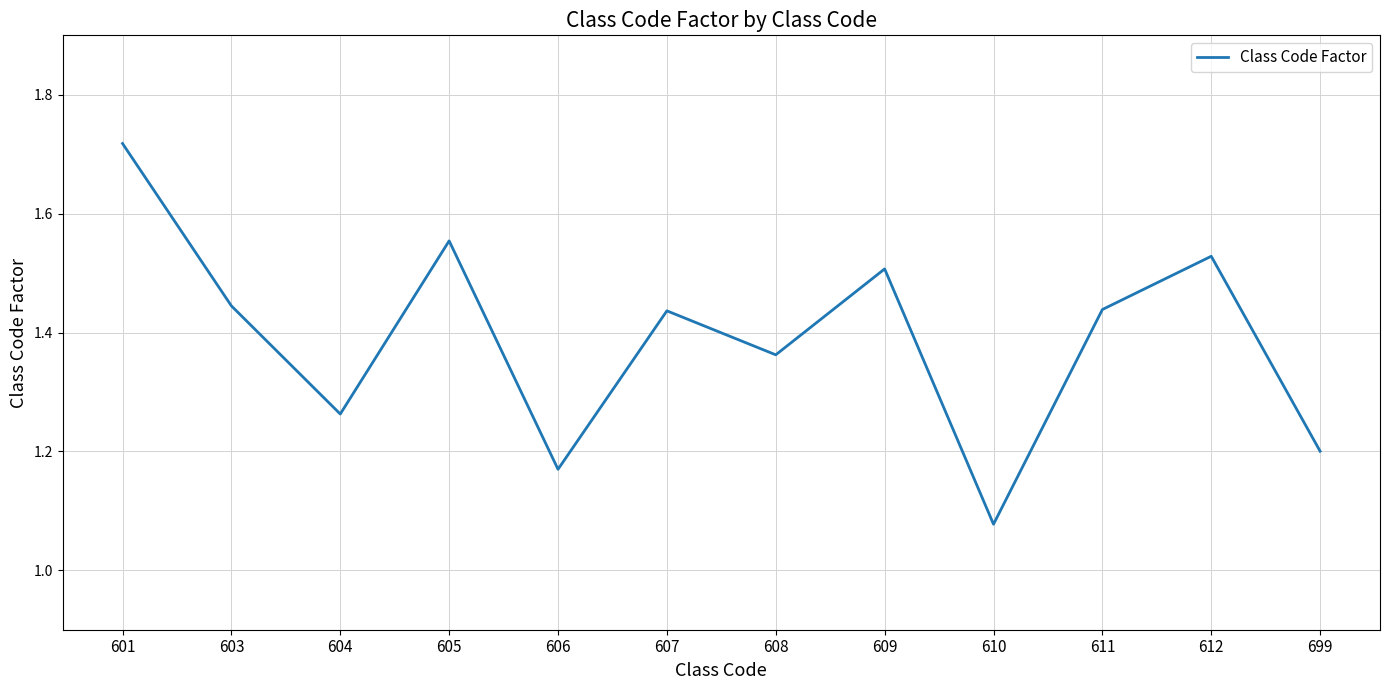

True or false: the data has more than 1 interior local peaks.

True